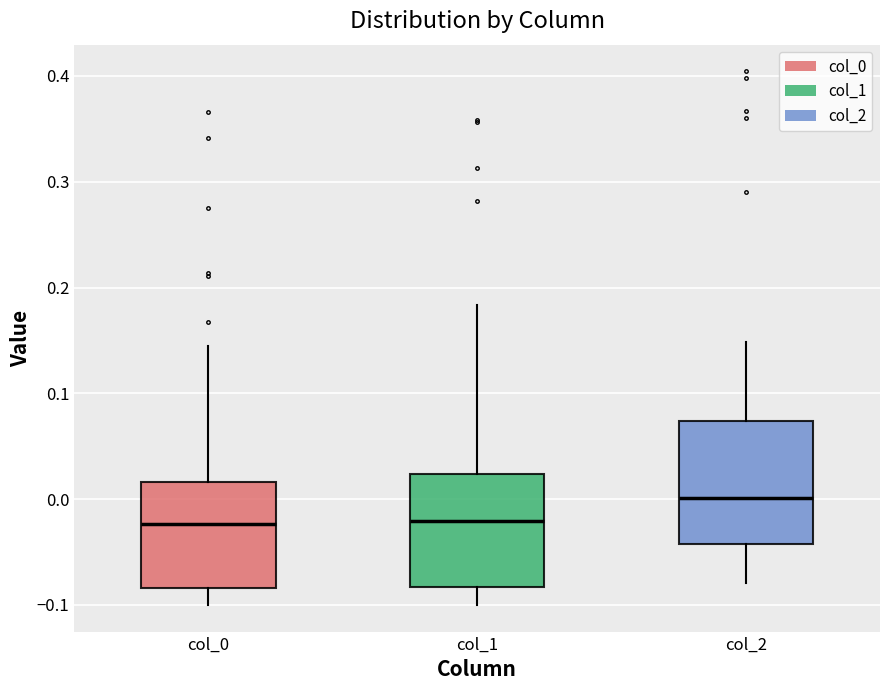

Reading left to right, transcribe this box plot: for each box, give where its median line is, the range the box spans, and where its two whiskers end, as read against the y-axis. The values are not printed on the chart, so give them approximately, as read against the axis.

col_0: median -0.02, box -0.08 to 0.02, whiskers -0.10 to 0.15
col_1: median -0.02, box -0.08 to 0.02, whiskers -0.10 to 0.18
col_2: median 0.00, box -0.04 to 0.07, whiskers -0.08 to 0.15